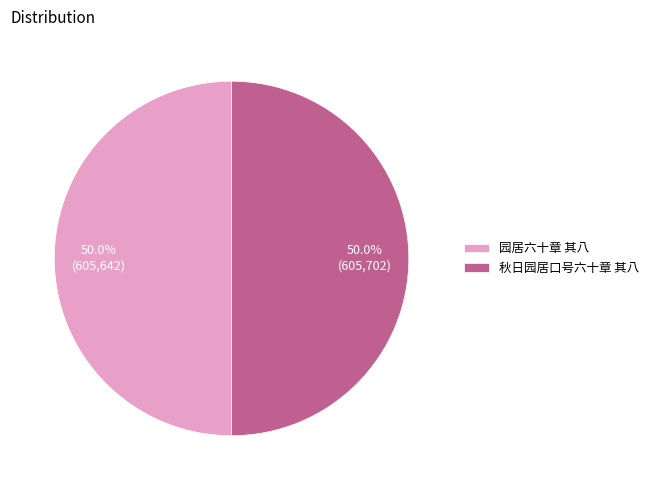

Is it true that 园居六十章 其八 is 50% of the pie?

True